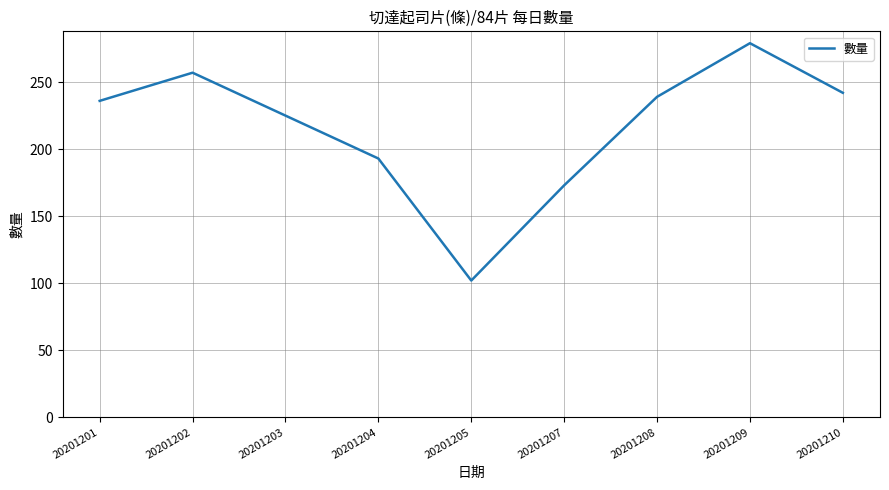

What is the difference between the values at 20201204 and 20201203?

32